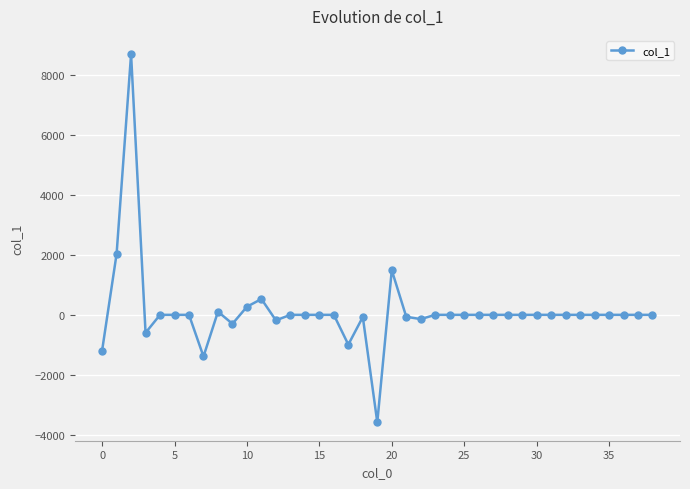

What is the greatest value displayed?

8689.4